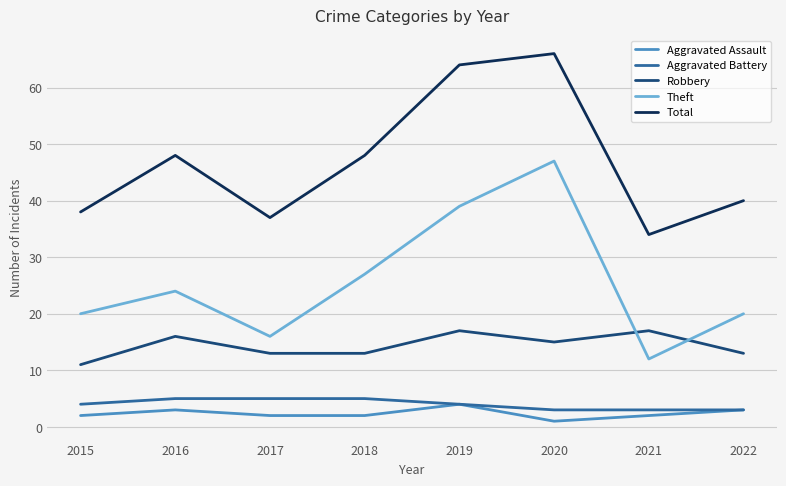

Which label corresponds to the smallest value in the chart?

2020